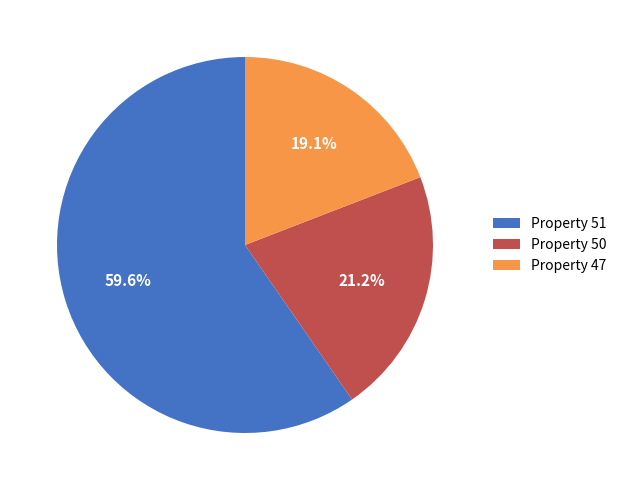

Is Property 50 the majority of the pie?

No